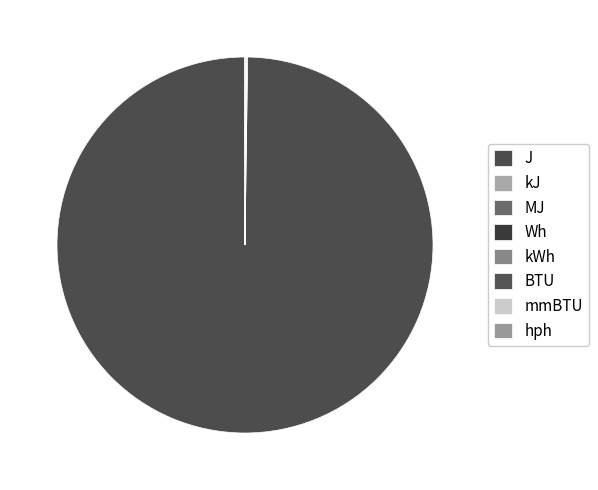

Rank the categories by value from lowest to highest.

mmBTU, kWh, hph, MJ, Wh, BTU, kJ, J